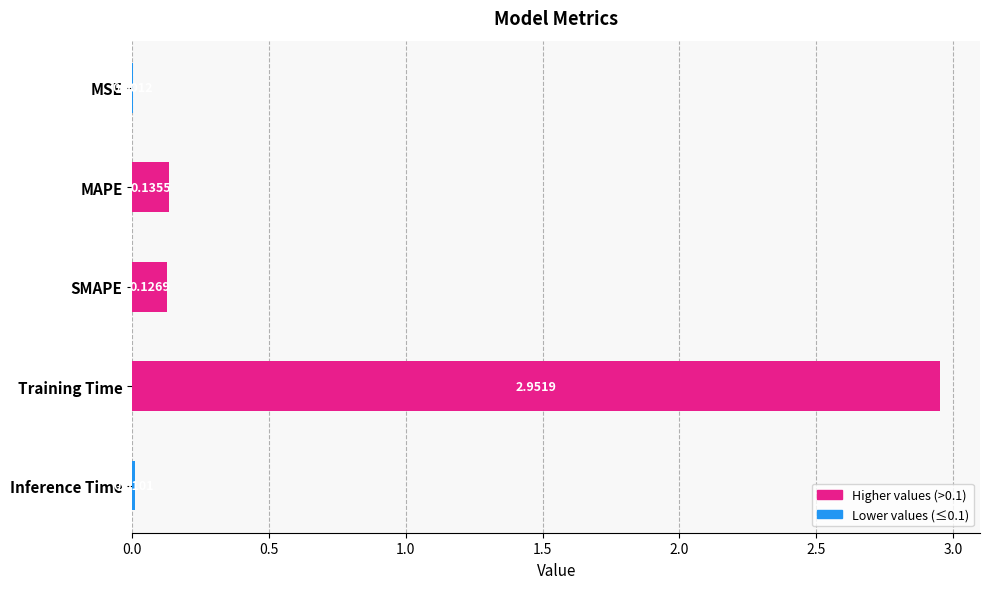

At which category does the chart reach its peak across all series?

Training Time